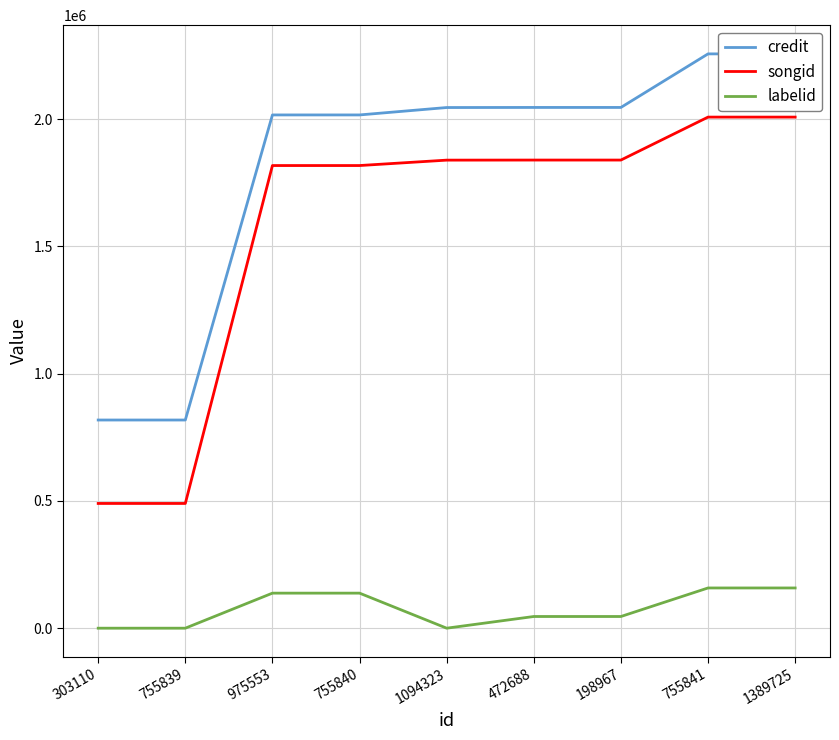

Reading right to left, transcribe all the data shown in this chart.

credit: 2256605	2256605	2046148	2046148	2045800	2016702	2016702	817980	817980
songid: 2008201	2008201	1839417	1839417	1839104	1817871	1817871	490105	490105
labelid: 158052	158052	45924	45924	-1	137696	137696	-1	-1